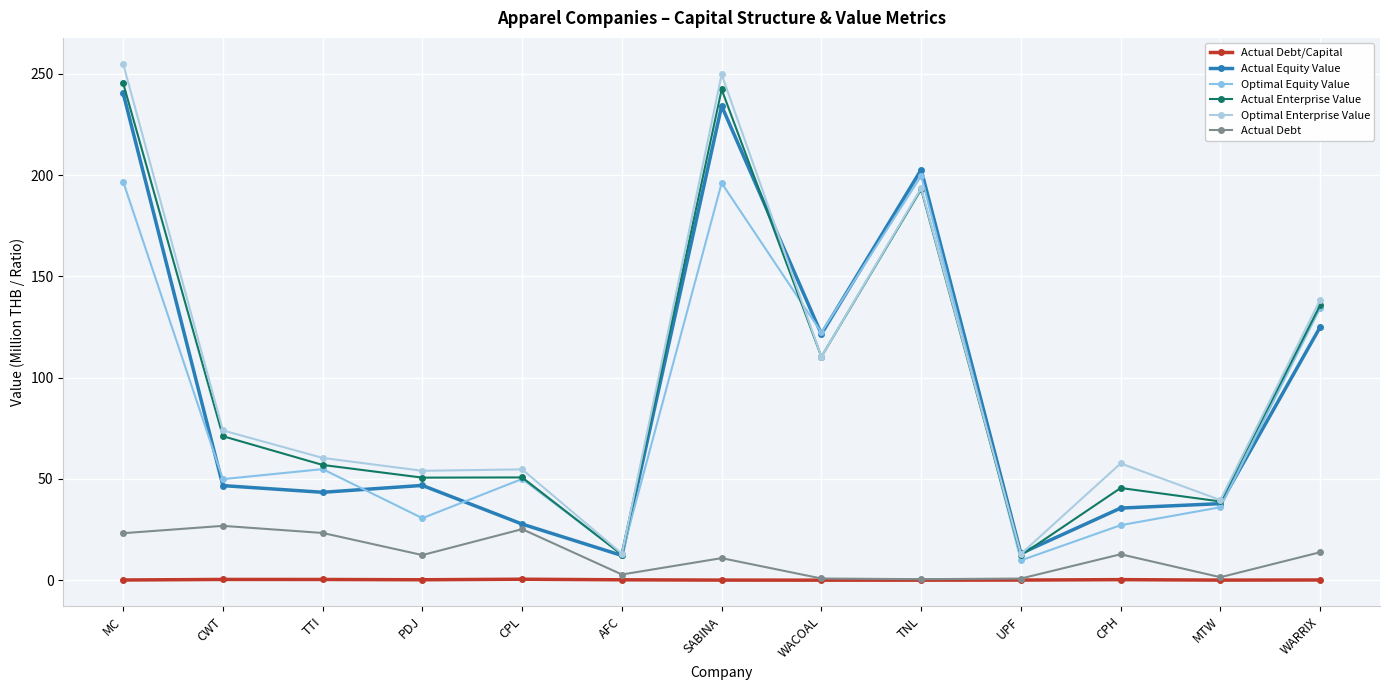

The value of Actual Enterprise Value at CWT is 71.1. True or false?

True